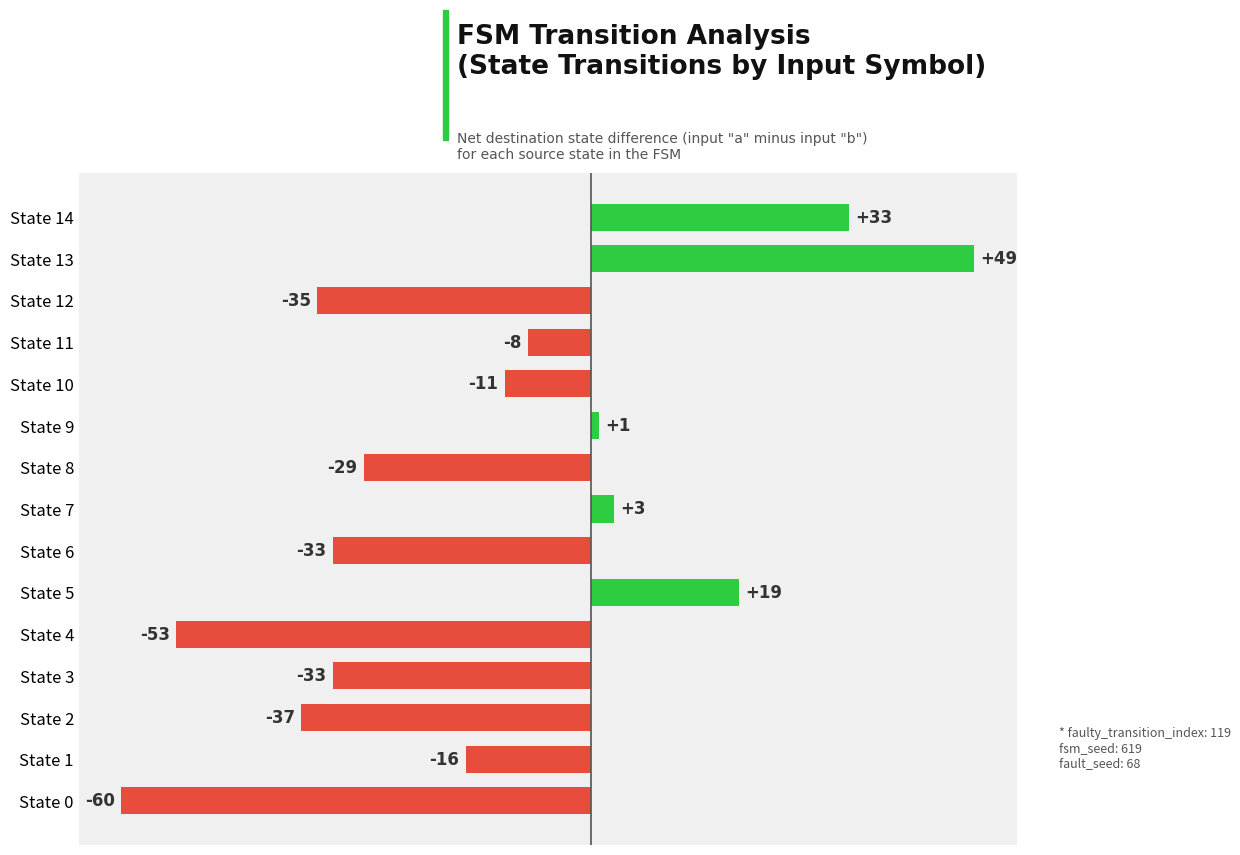

At which category does the chart reach its peak across all series?

State 13